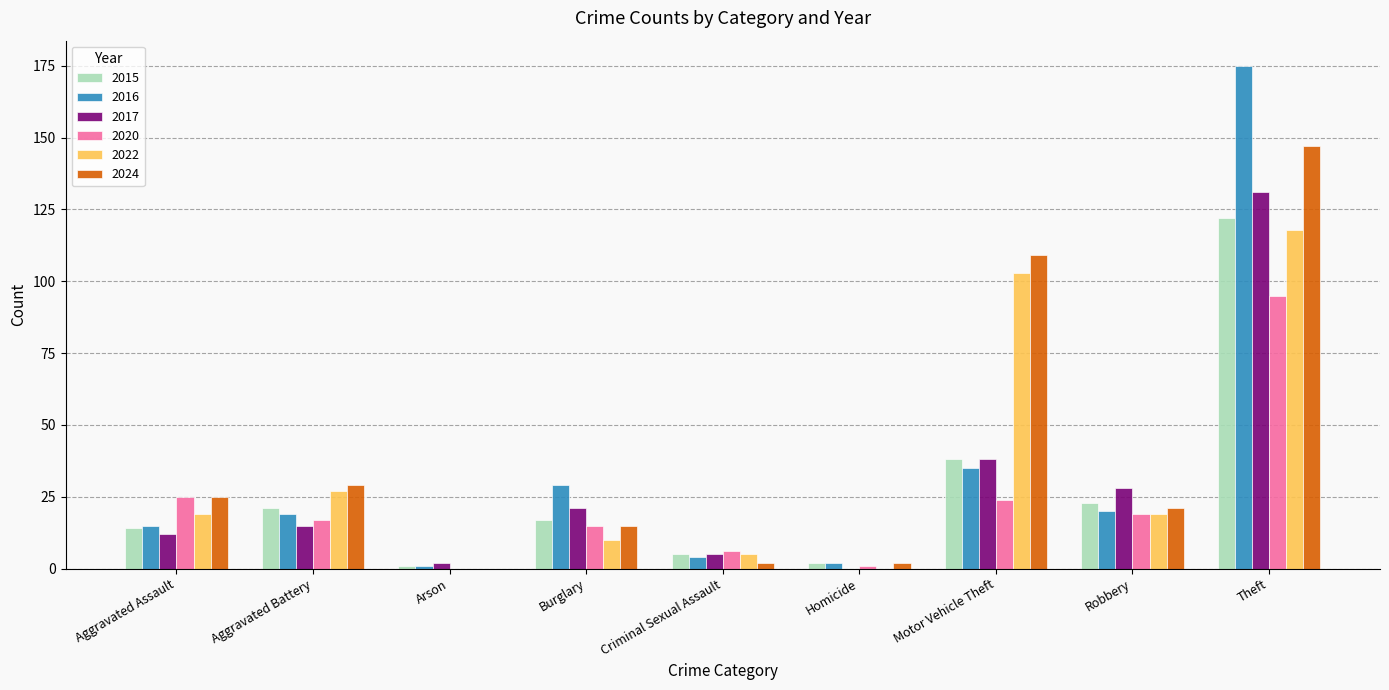

Is it true that 2020 equals -44 at Arson?

False